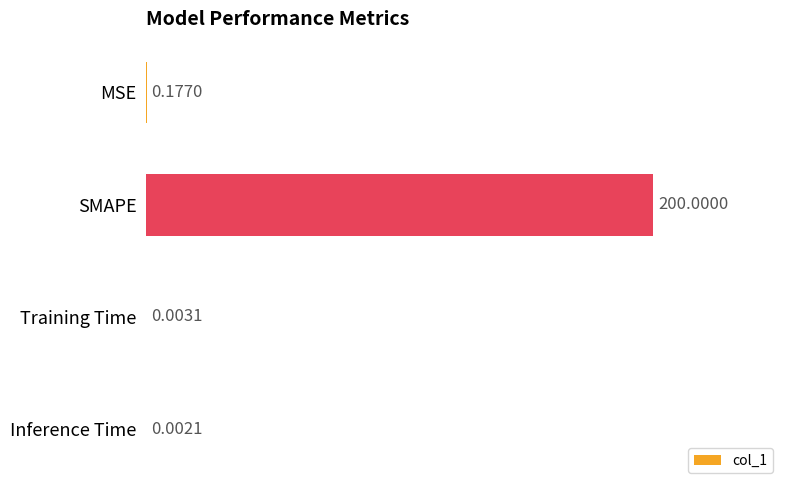

What is the sum of the values at MSE and SMAPE?

200.2